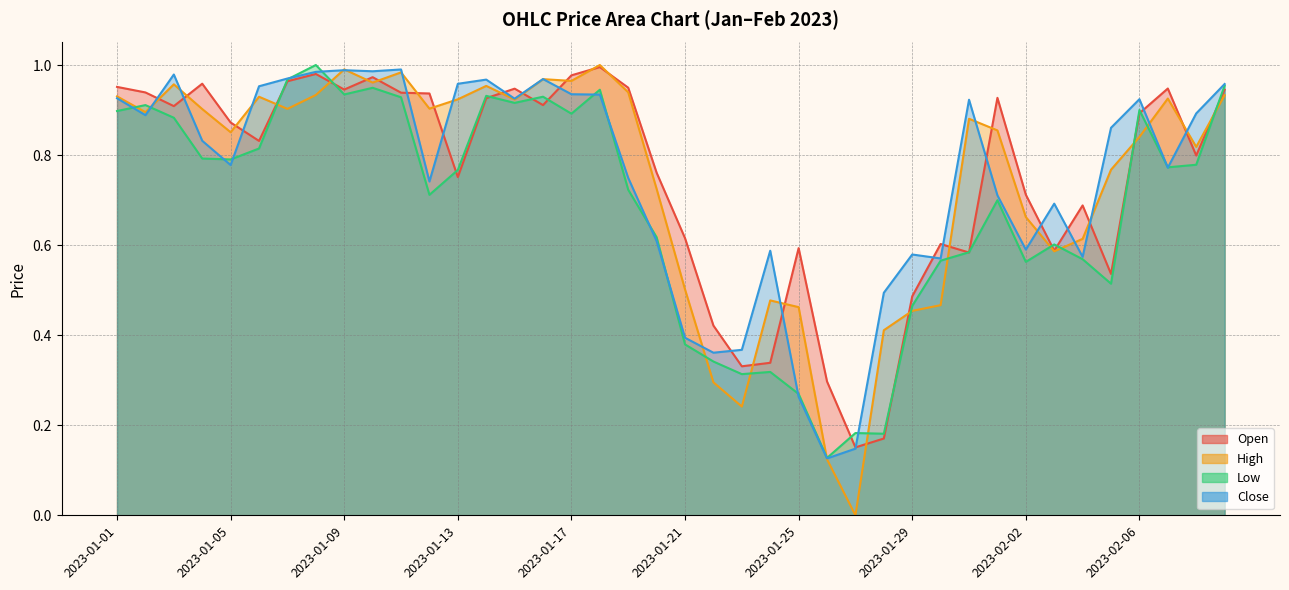

What position from the left is 2023-01-09?

9